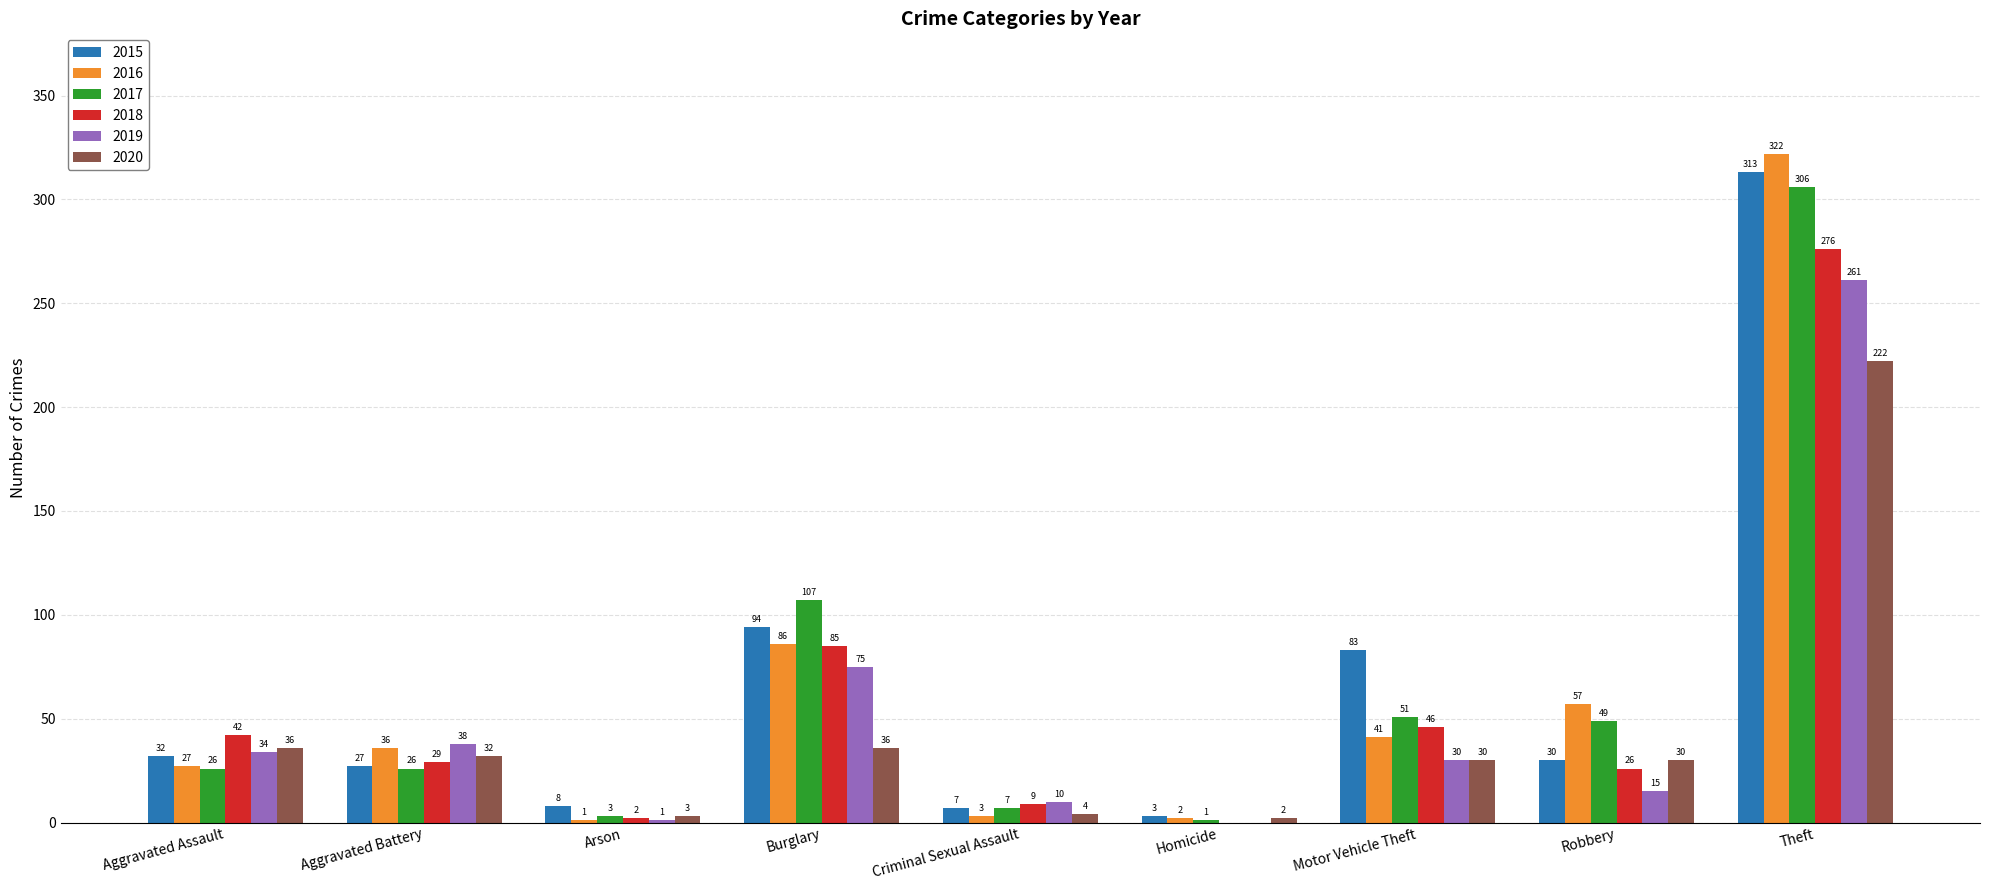

Are the bars horizontal?

No